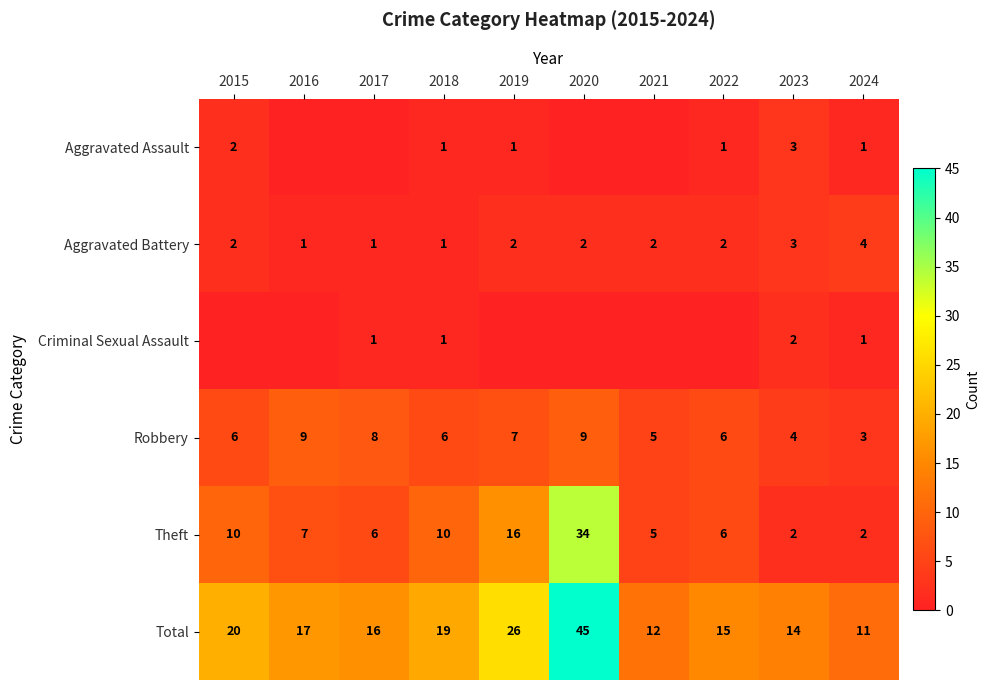

Is the value of Aggravated Assault at 2019 greater than the value of Robbery at 2015?

No